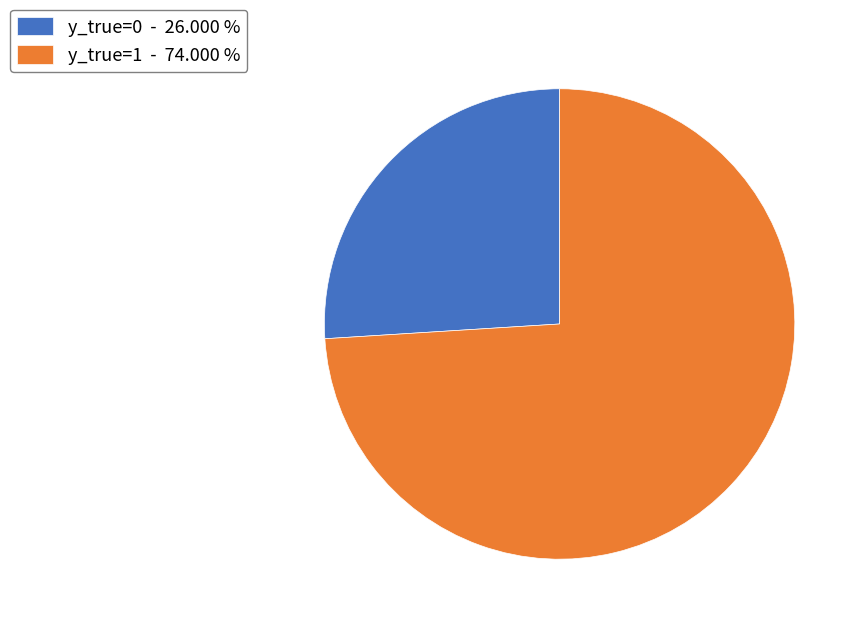

Is the sum of y_true=1 - 74.000 % and y_true=0 - 26.000 % greater than half?

Yes